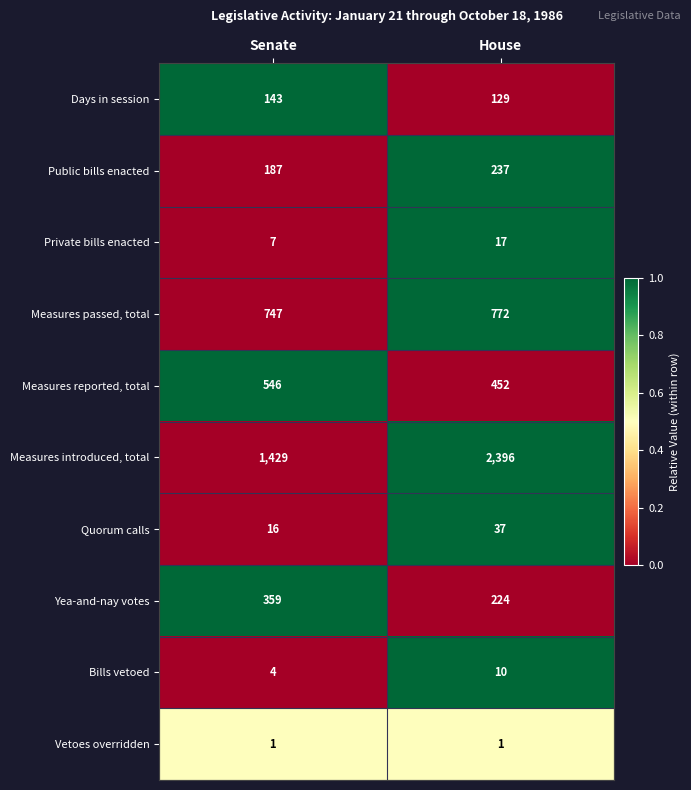

Reading left to right, extract all data points from this chart.

Days in session: Senate=143	House=129
Public bills enacted: Senate=187	House=237
Private bills enacted: Senate=7	House=17
Measures passed, total: Senate=747	House=772
Measures reported, total: Senate=546	House=452
Measures introduced, total: Senate=1429	House=2396
Quorum calls: Senate=16	House=37
Yea-and-nay votes: Senate=359	House=224
Bills vetoed: Senate=4	House=10
Vetoes overridden: Senate=1	House=1